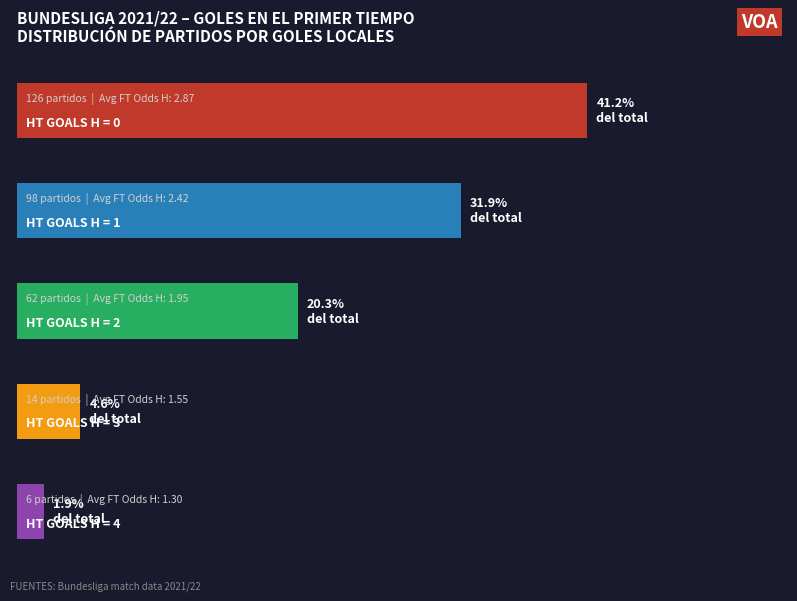

Does the chart contain any negative values?

No